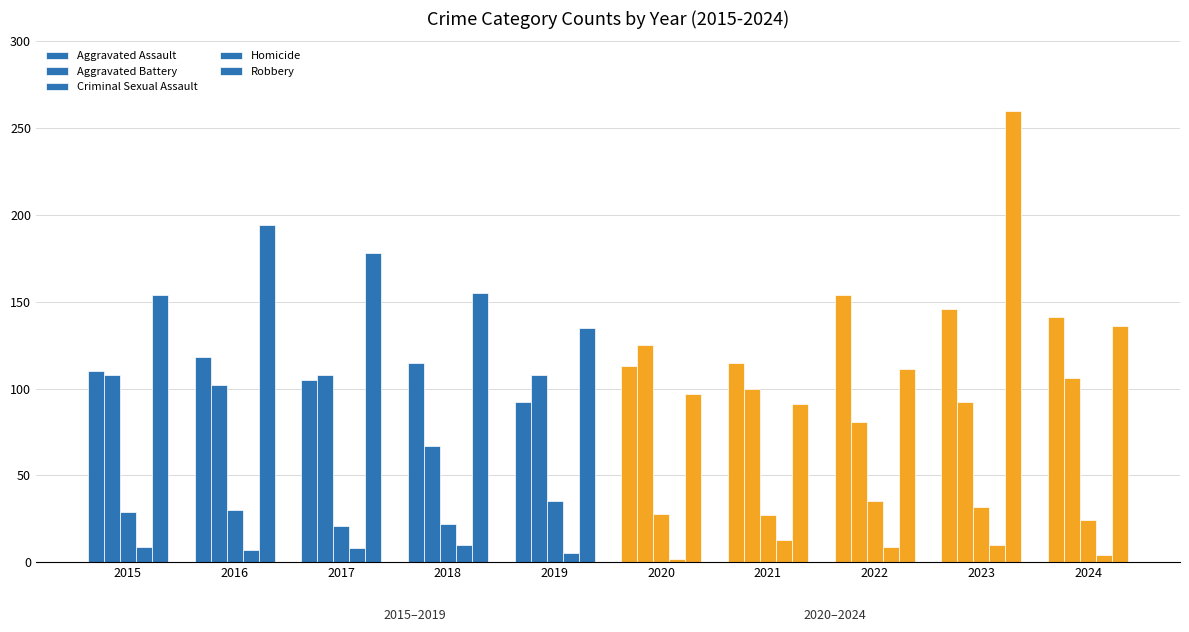

Reading left to right, what are all the values shown in this chart?

Aggravated Assault: 110	118	105	115	92	113	115	154	146	141
Aggravated Battery: 108	102	108	67	108	125	100	81	92	106
Criminal Sexual Assault: 29	30	21	22	35	28	27	35	32	24
Homicide: 9	7	8	10	5	2	13	9	10	4
Robbery: 154	194	178	155	135	97	91	111	260	136